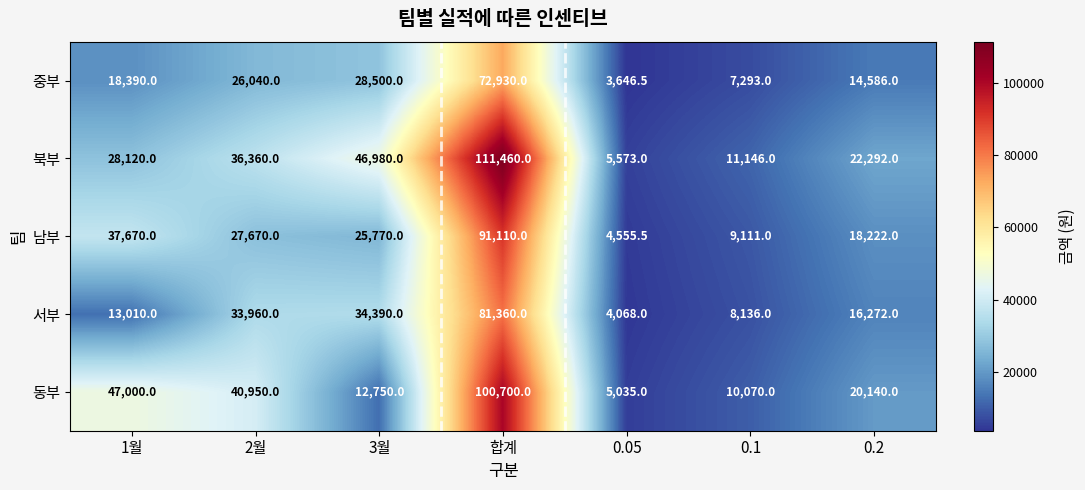

Which label corresponds to the largest value in the chart?

합계